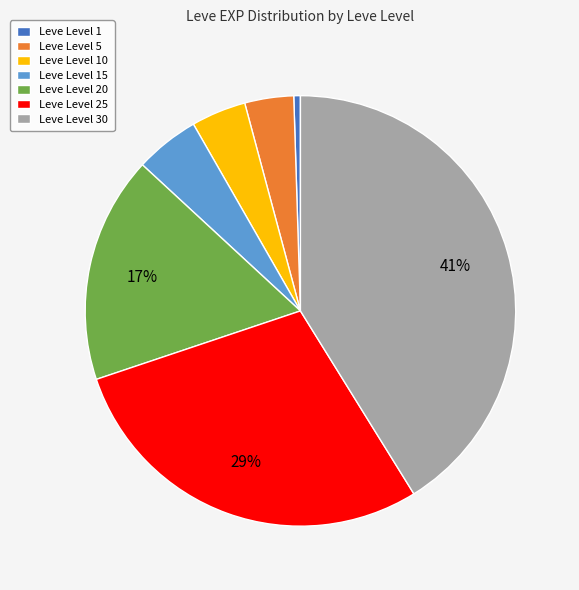

True or false: Leve Level 20 accounts for 11% of the total.

False